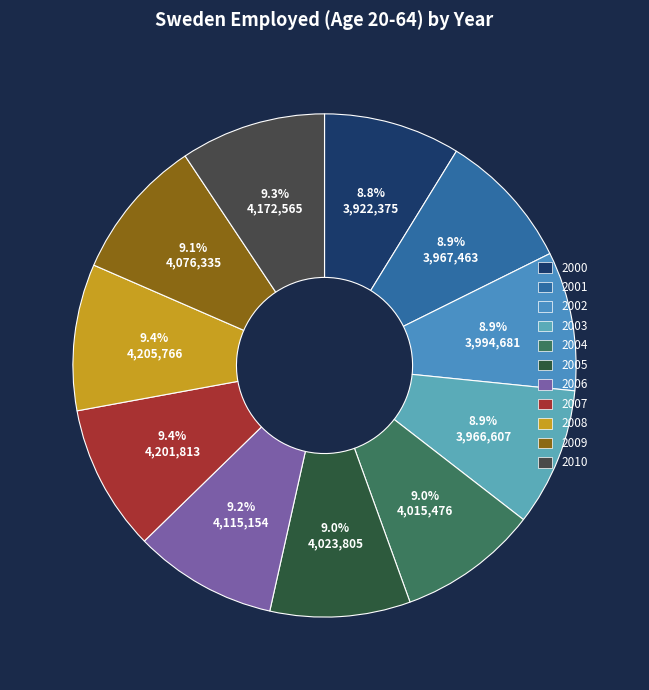

Which has a higher value, 2007 or 2005?

2007